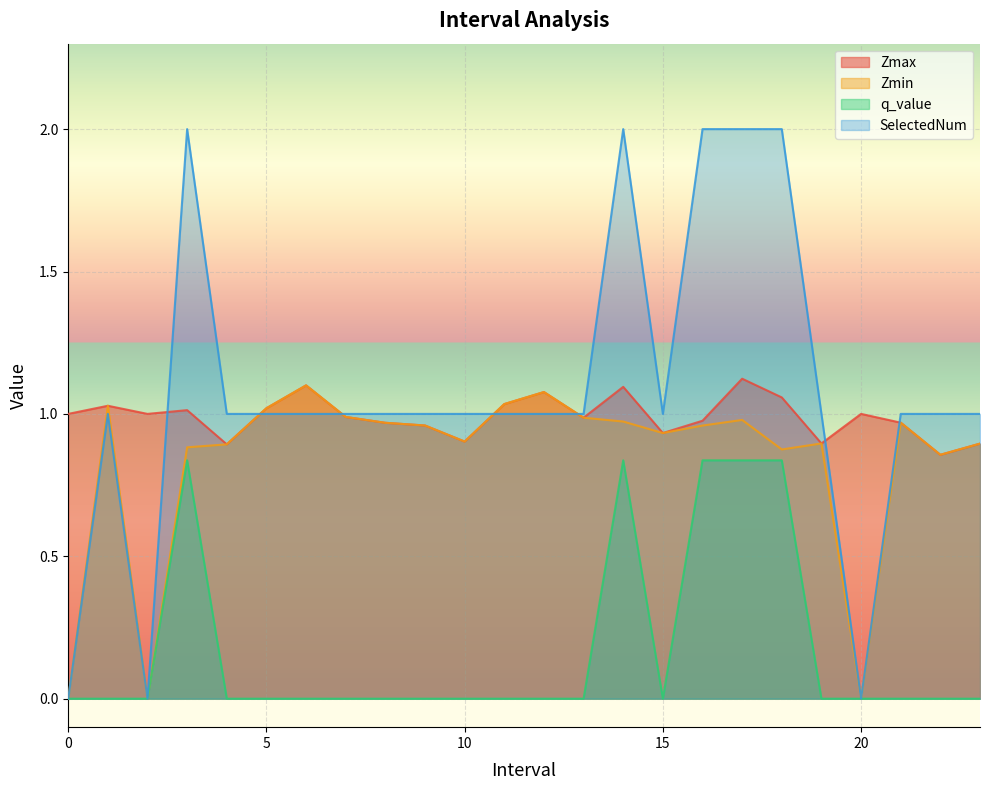

What is the sum of all Zmax values?

23.8